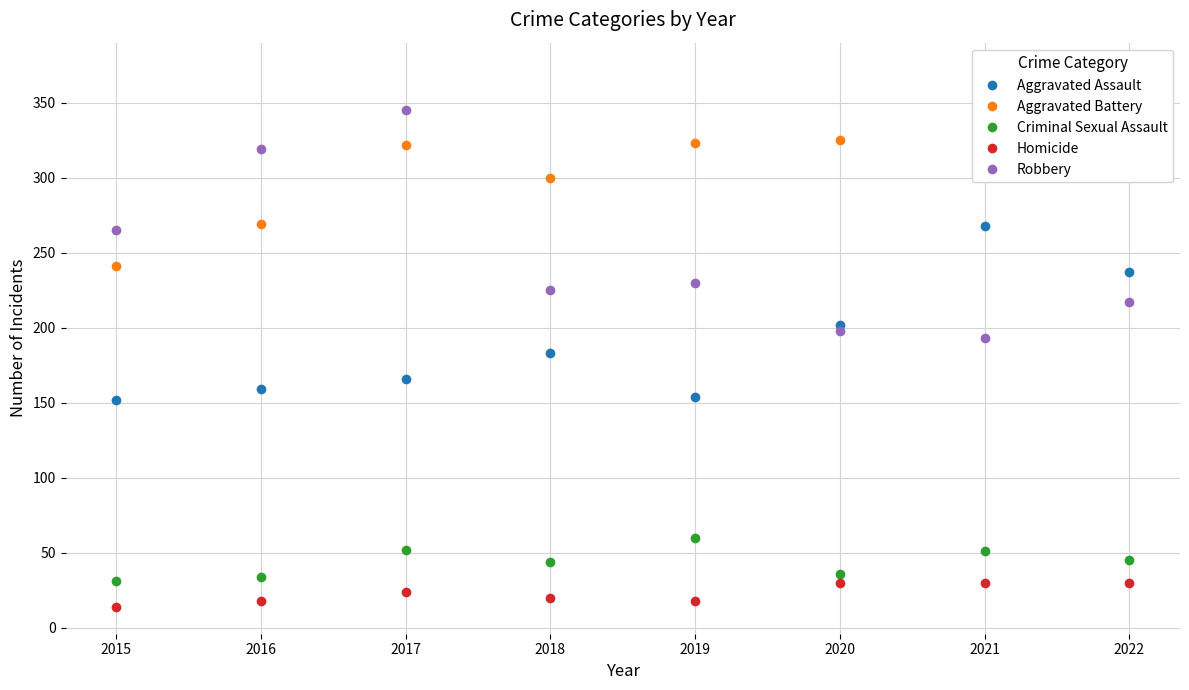

What is the value of the Aggravated Battery point at the 2nd from the left?

269